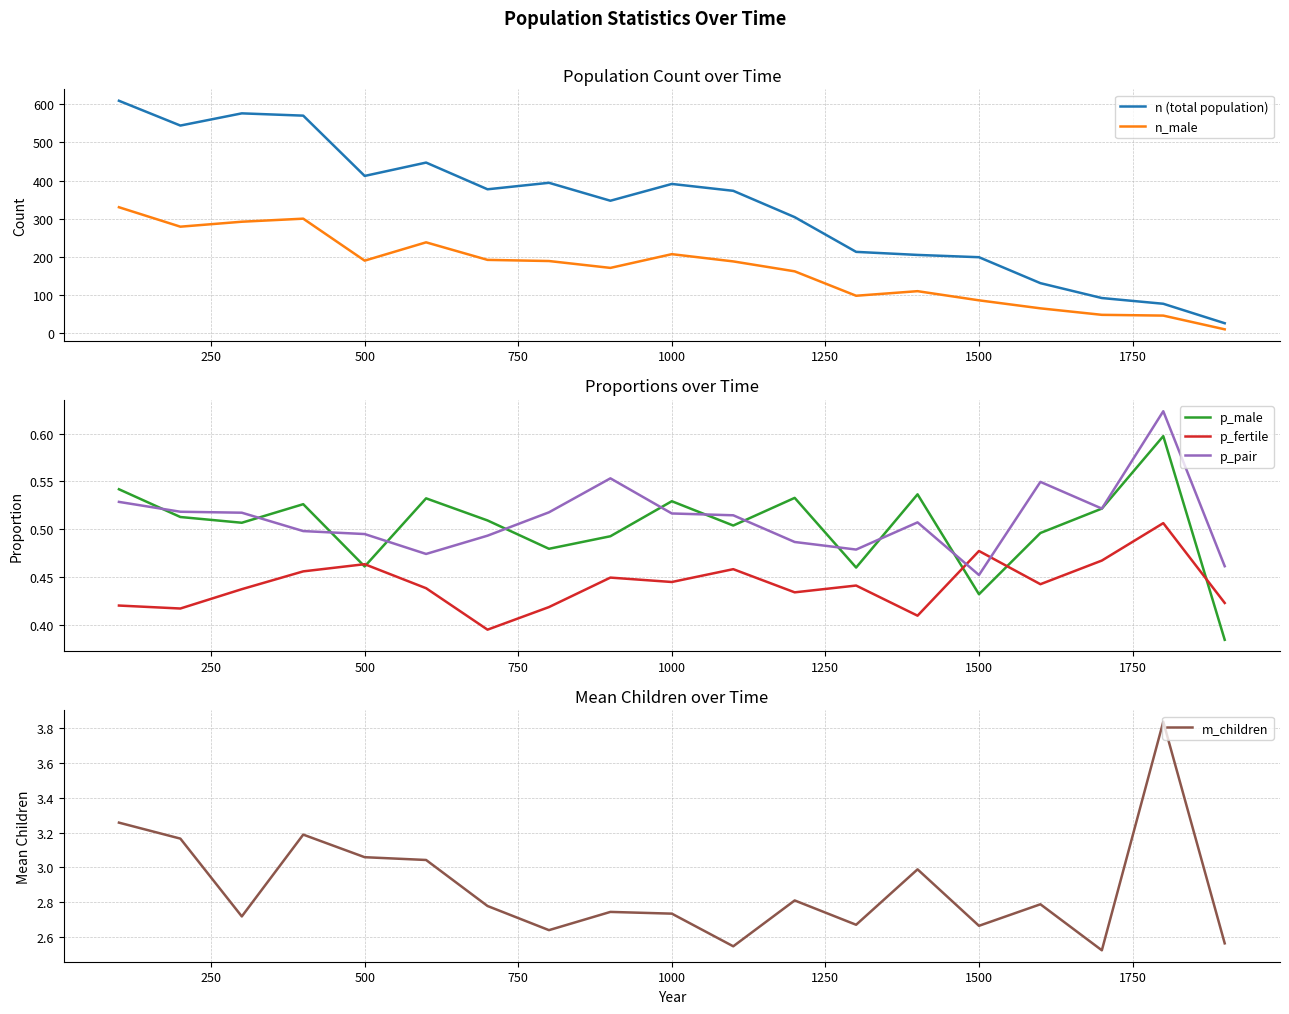

True or false: p_male has more than 0 interior local peaks.

True